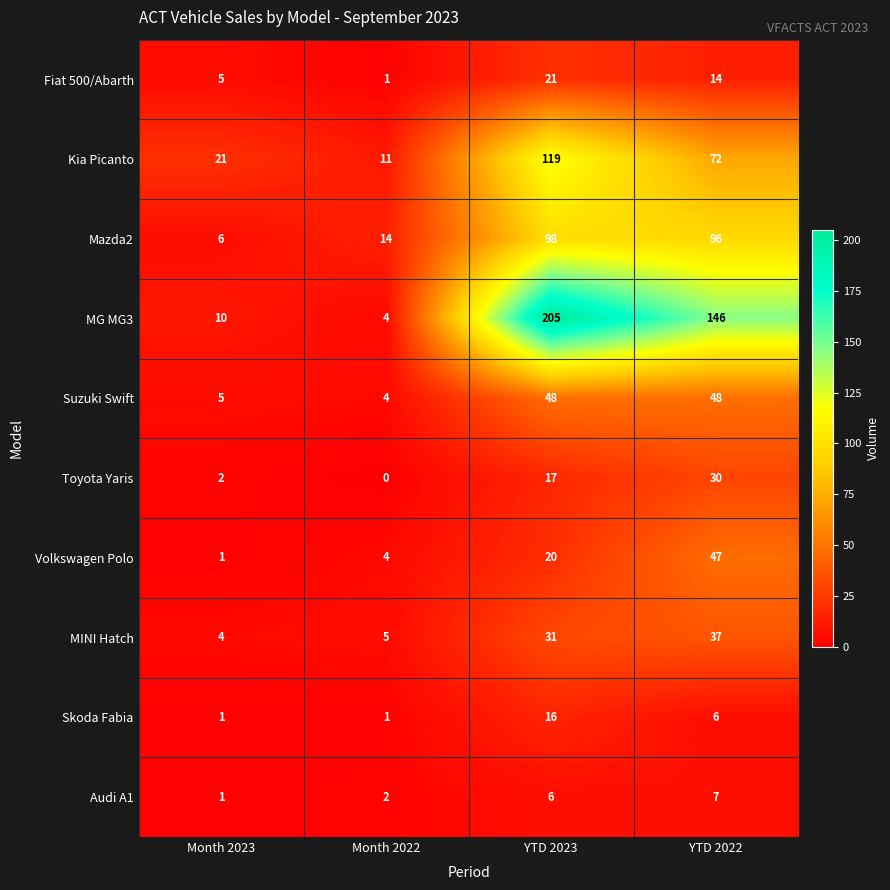

What is the spread (max minus min) of values at Month 2022?

14